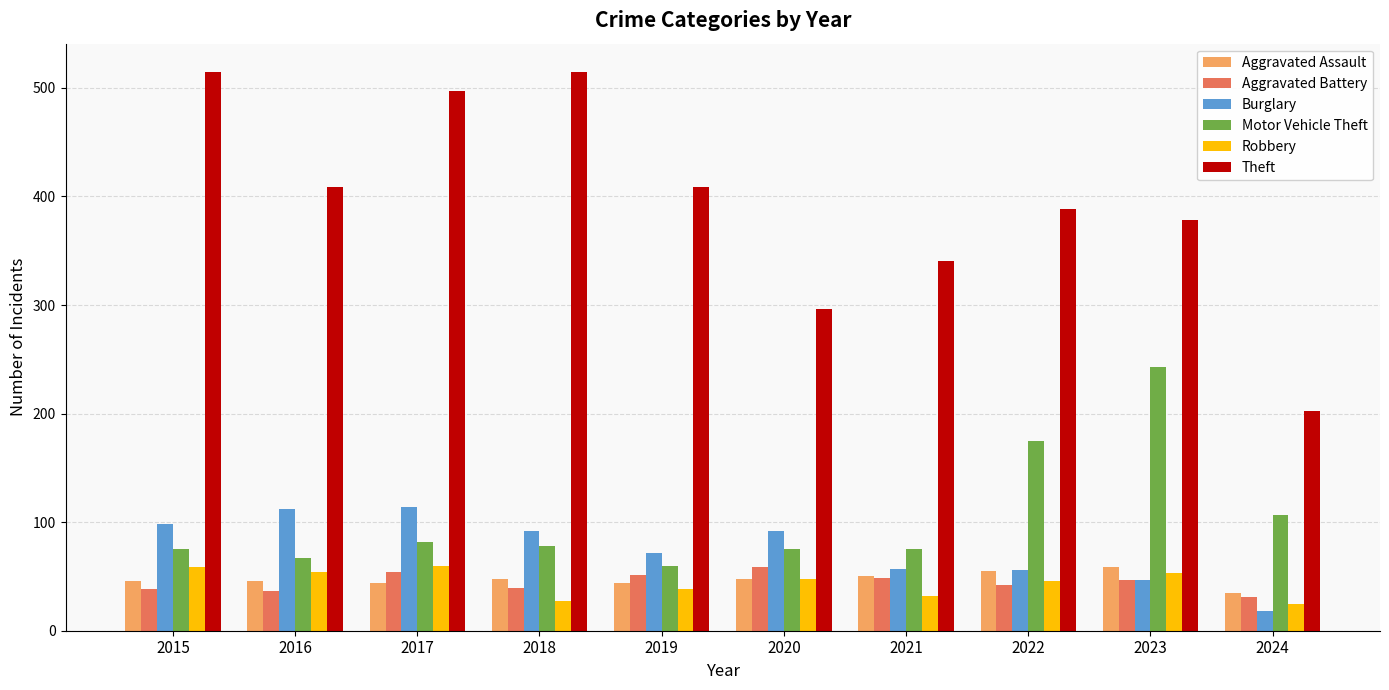

What are all the series names shown in the legend?

Aggravated Assault, Aggravated Battery, Burglary, Motor Vehicle Theft, Robbery, Theft